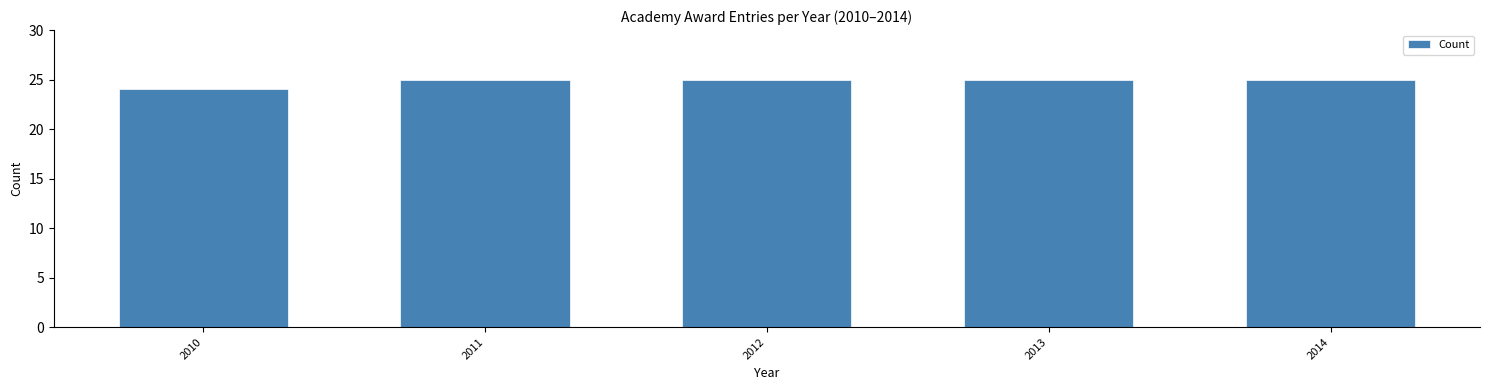

Reading left to right, what are all the values shown in this chart?

2010=24	2011=25	2012=25	2013=25	2014=25